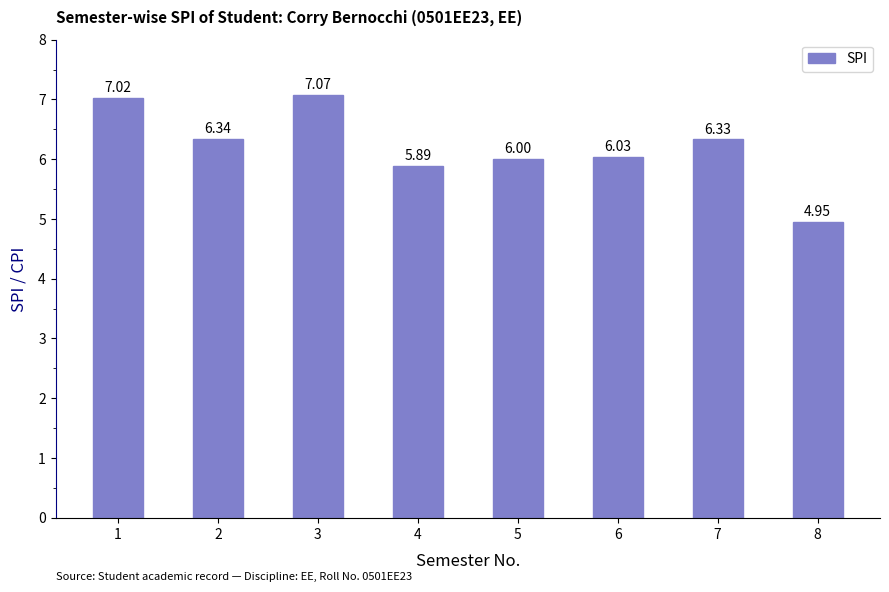

True or false: the data shows 7.1 at 3.

True